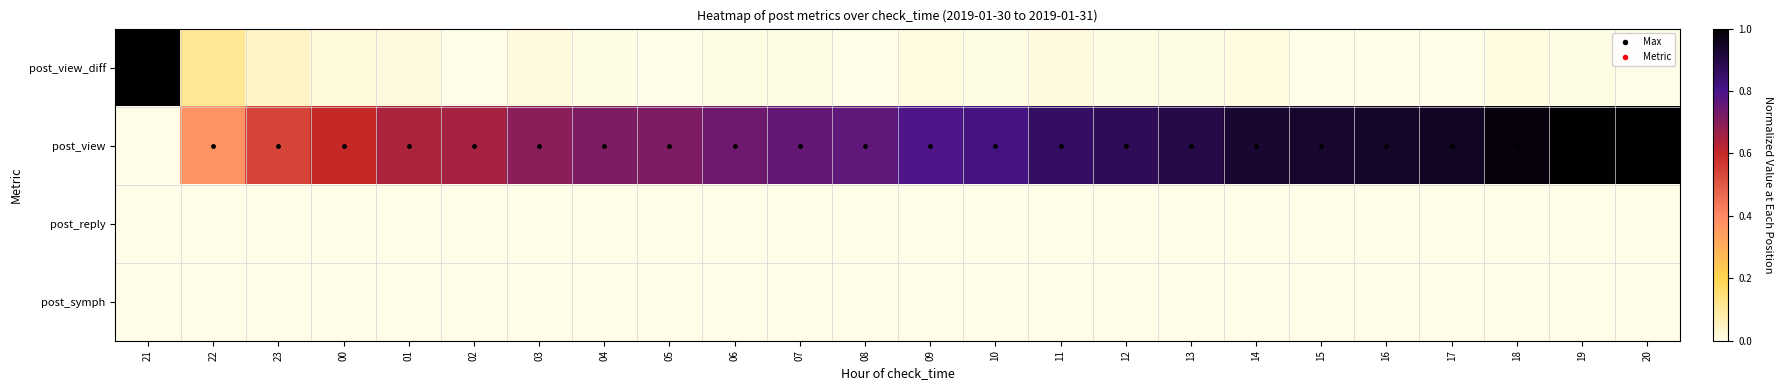

Which series has the widest spread of values?

post_view_diff